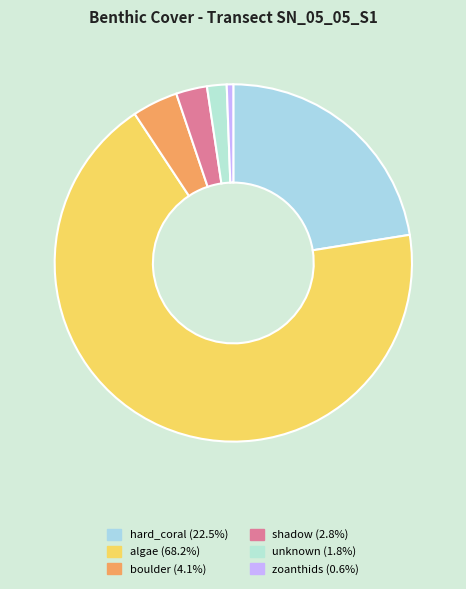

What percentage is the unknown slice, to the nearest percent?

2%